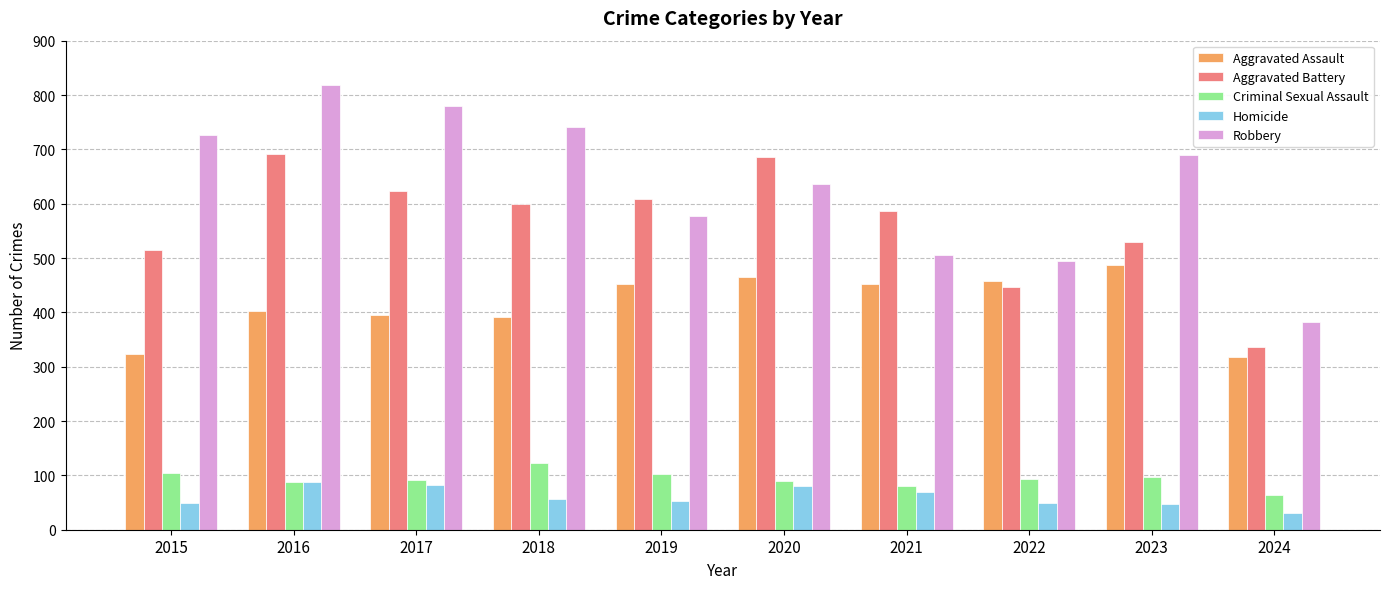

Which series has the largest total across all categories?

Robbery